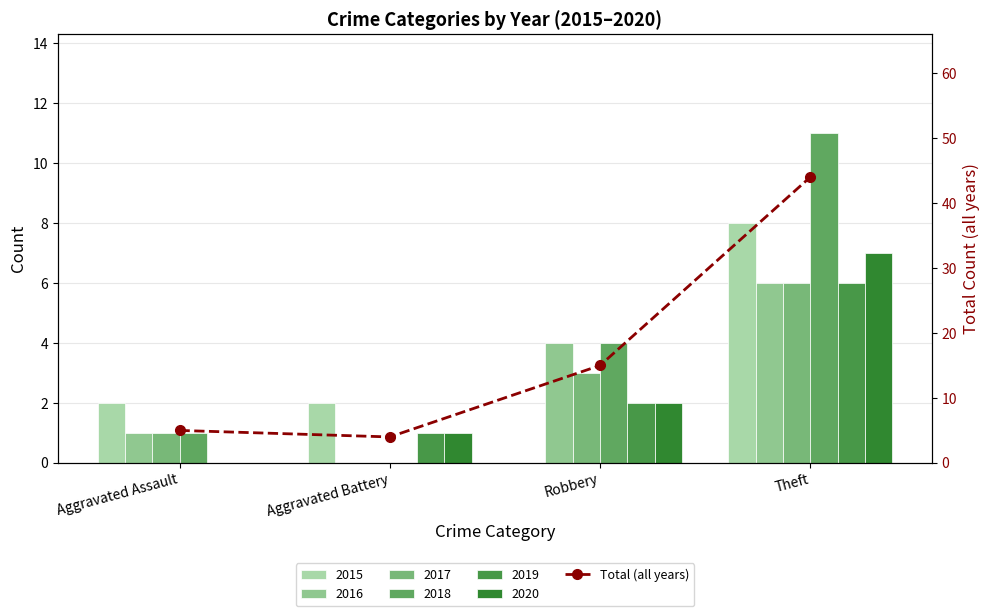

Does the chart contain stacked bars?

No